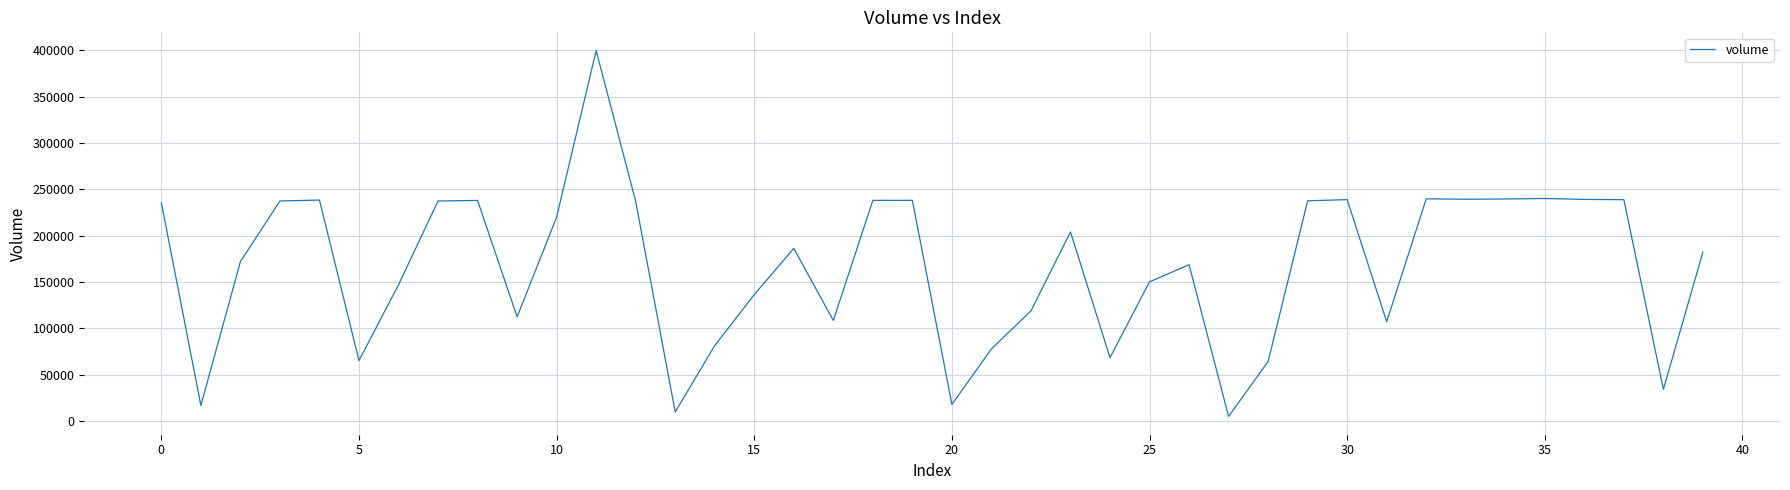

Does the chart display data point markers on the line(s)?

No